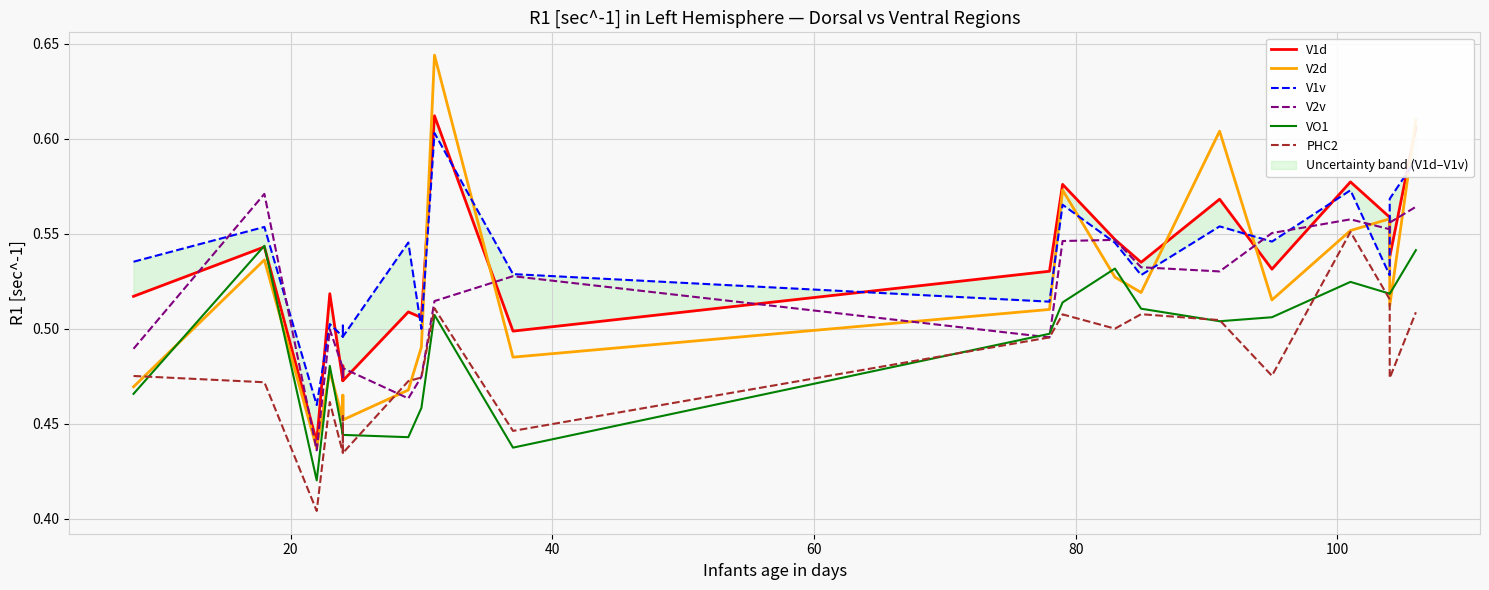

At how many categories does at least one series exceed 0?

21